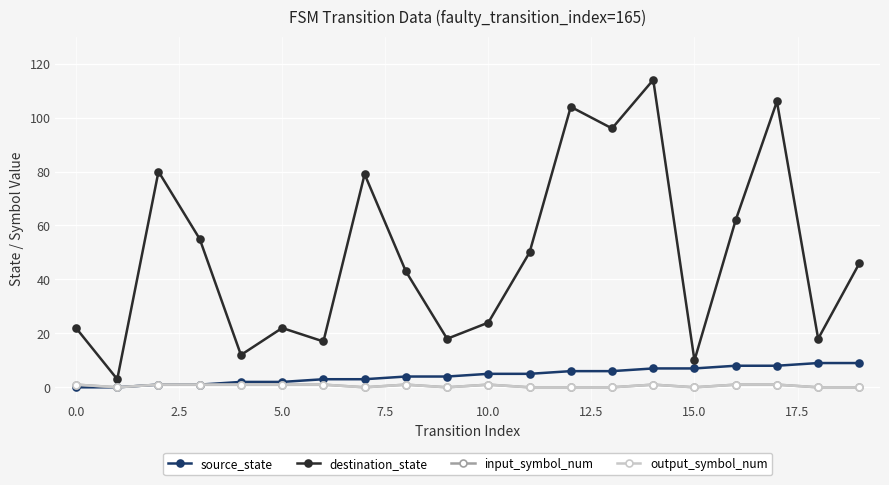

Is this an area chart (filled region under the line)?

No